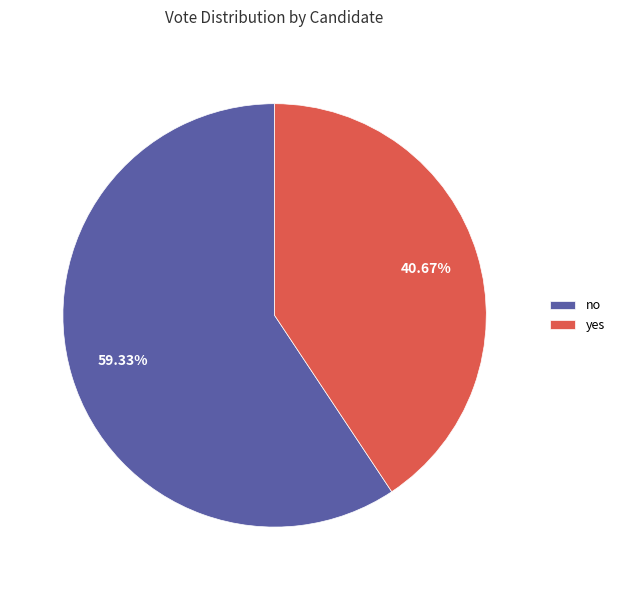

How many slices are in this pie chart?

2